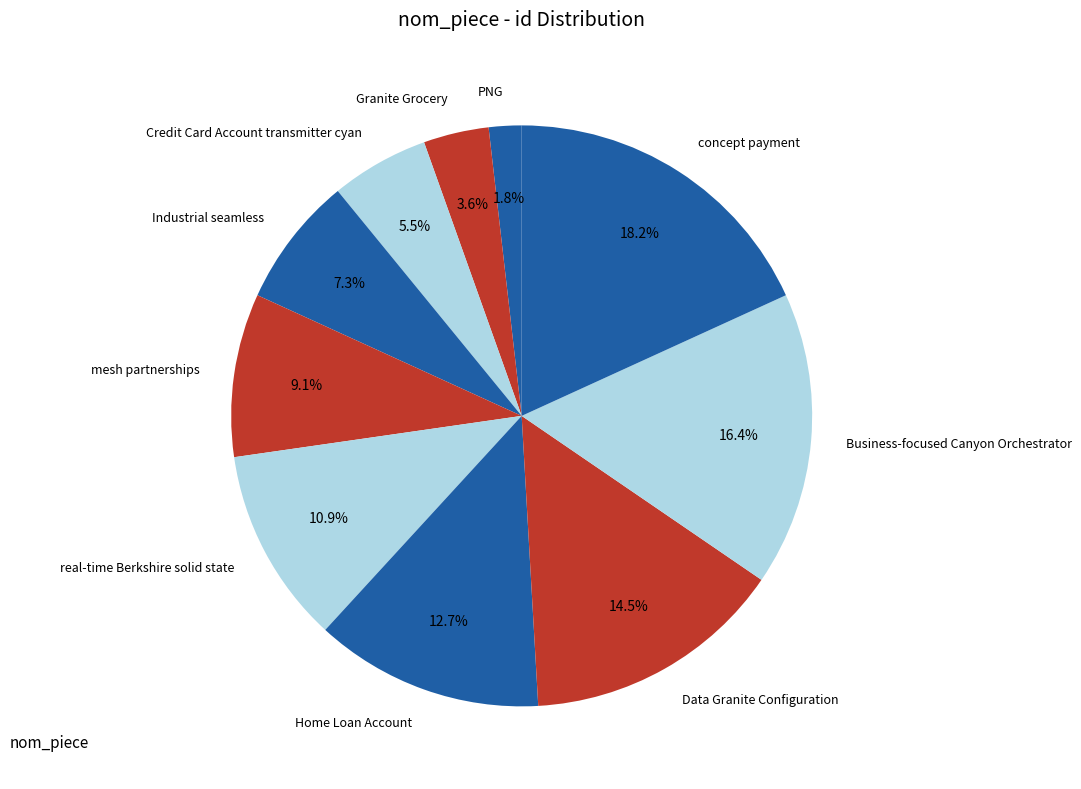

Which slice is the smallest?

PNG